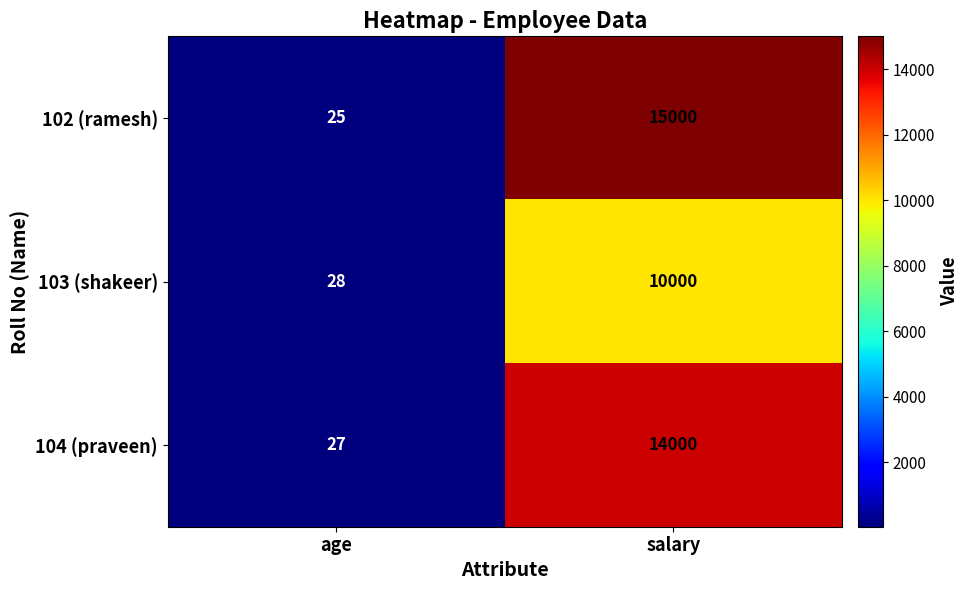

What is the sum of the 104 (praveen) values at age and salary?

14027